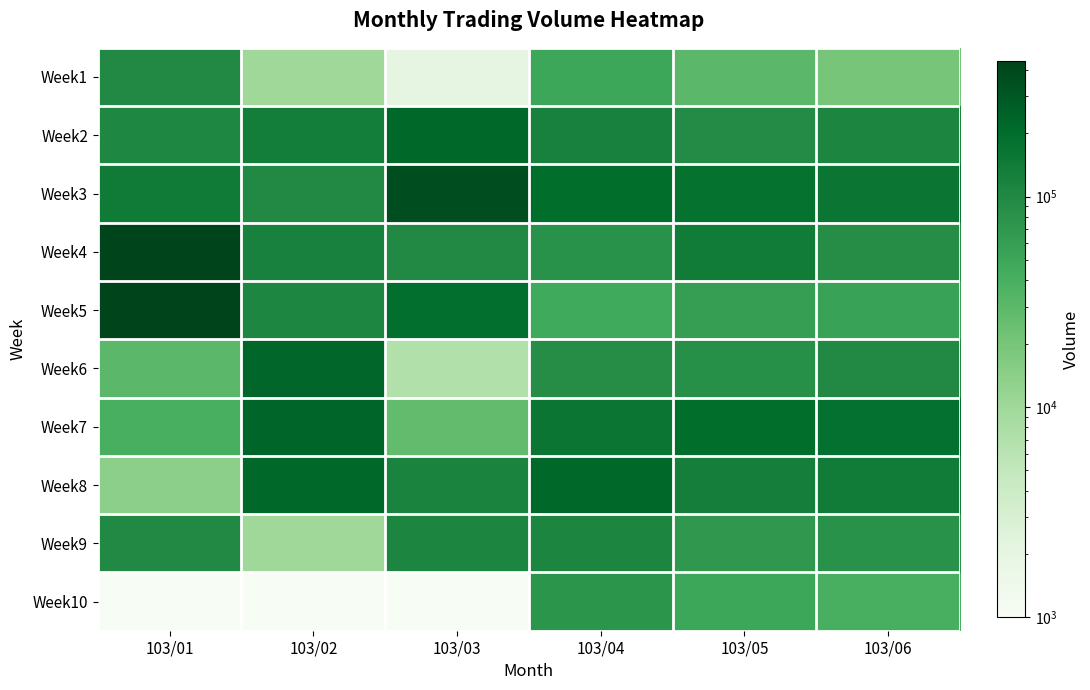

What is the smallest value displayed?

1000